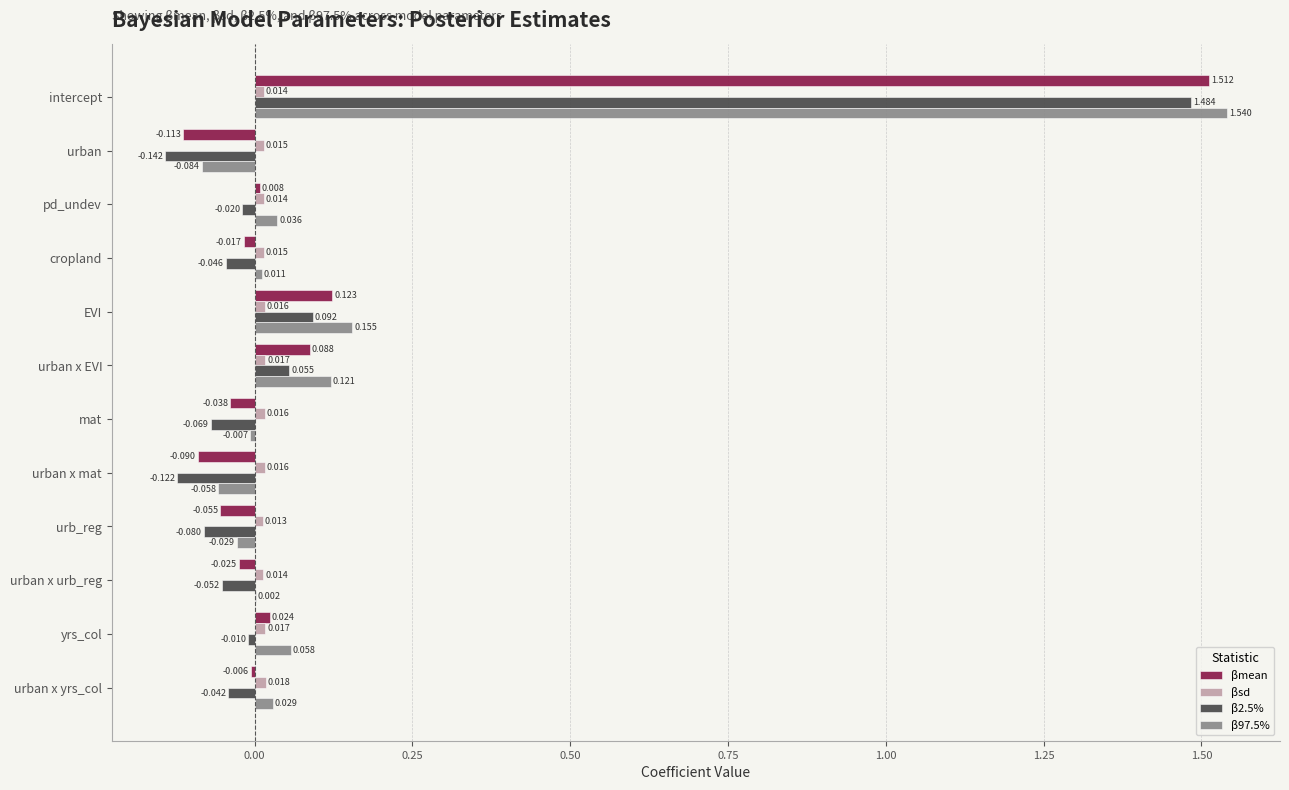

Which label corresponds to the largest value in the chart?

intercept